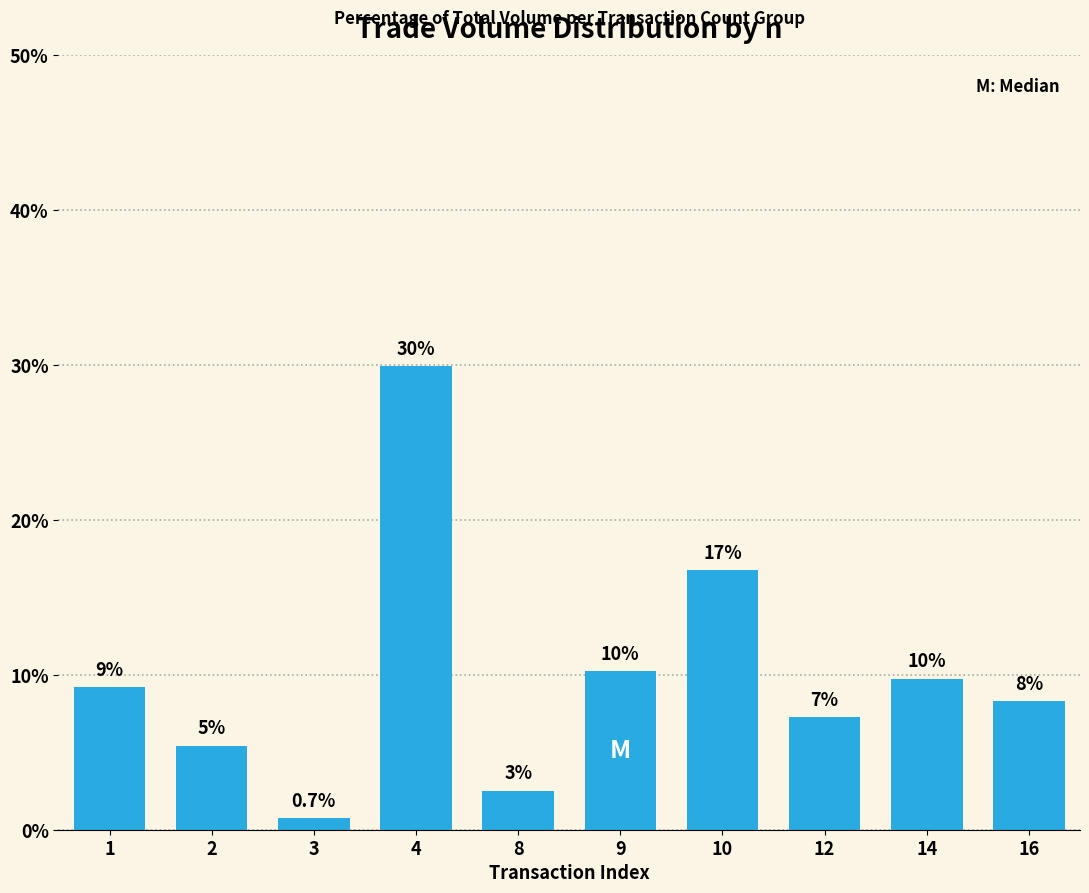

Read the value at 14.

9.7